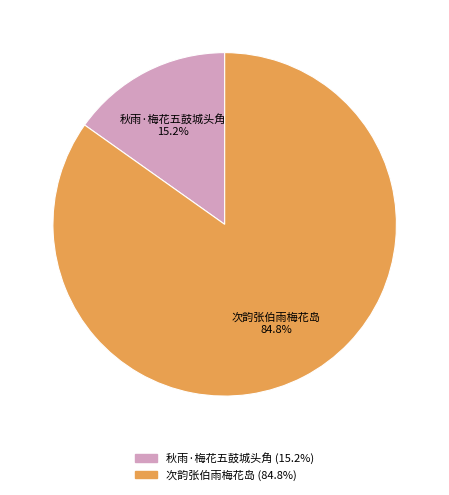

What portion of the pie excludes 秋雨·梅花五鼓城头角?

84.8%